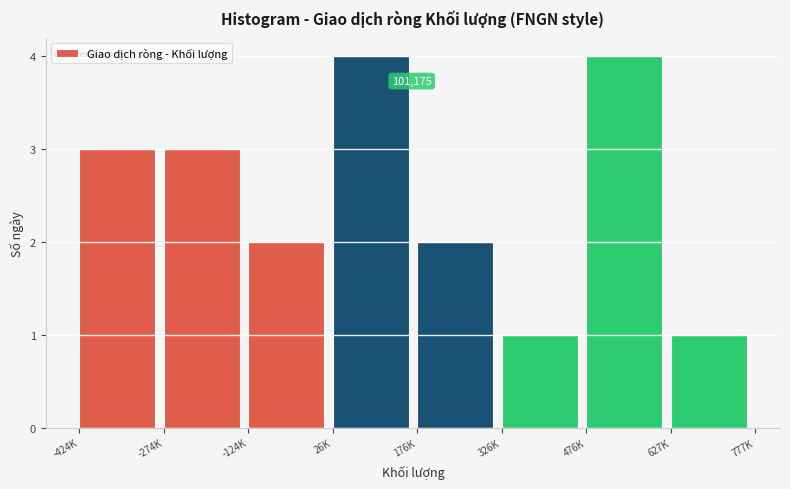

Reading left to right, transcribe all the data shown in this chart.

-424K=3	-274K=3	-124K=2	26K=4	176K=2	326K=1	476K=4	627K=1